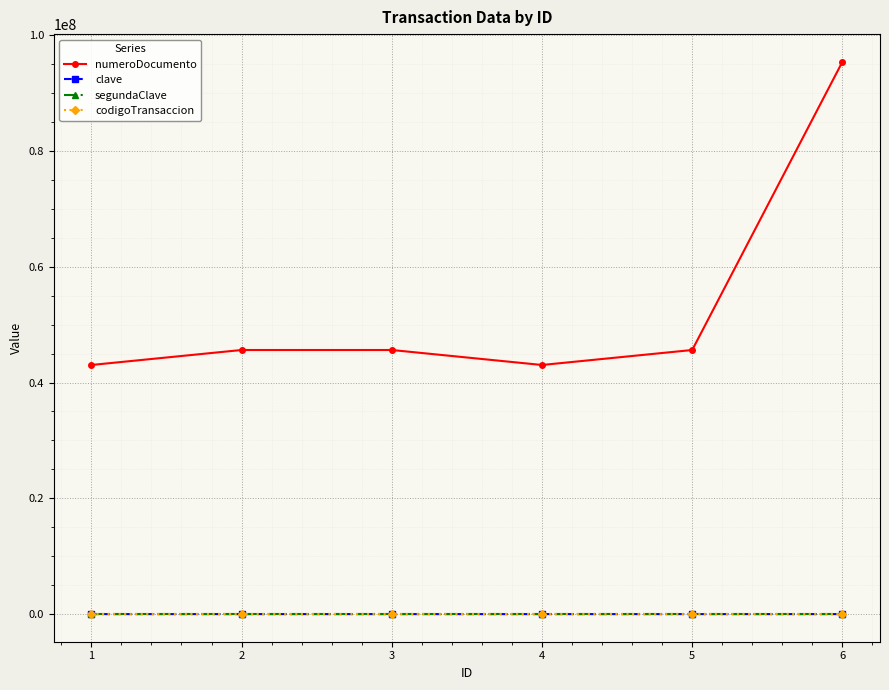

What is the maximum value for numeroDocumento?

95400152